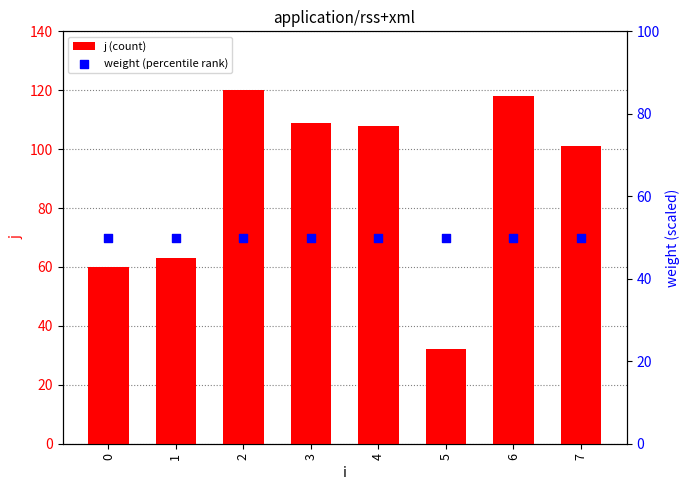

Which series reaches the minimum Y coordinate?

j (count)